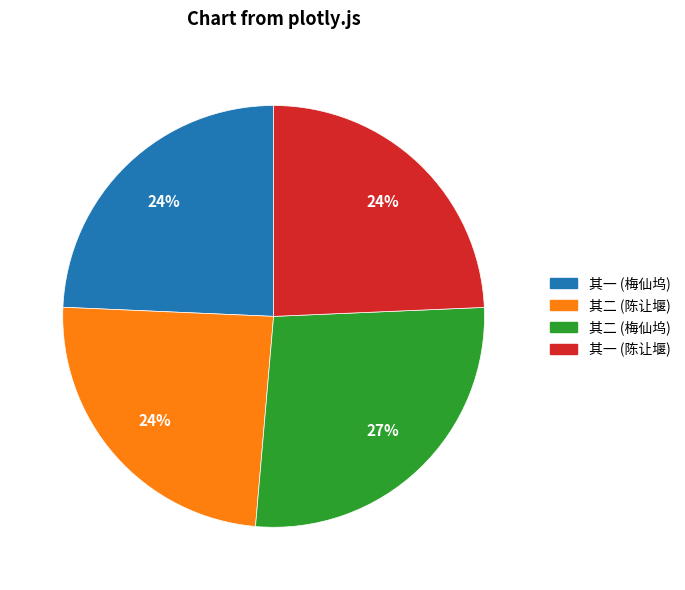

Is there a majority slice in this chart?

No